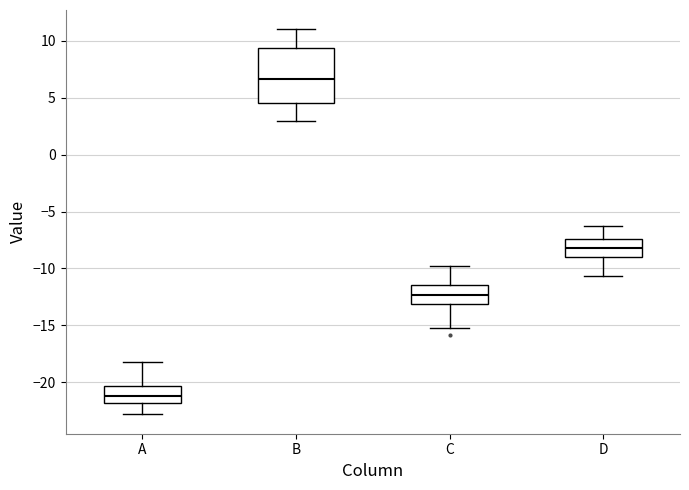

Comparing the boxes themselves (not the whiskers), which one is the tallest?

B